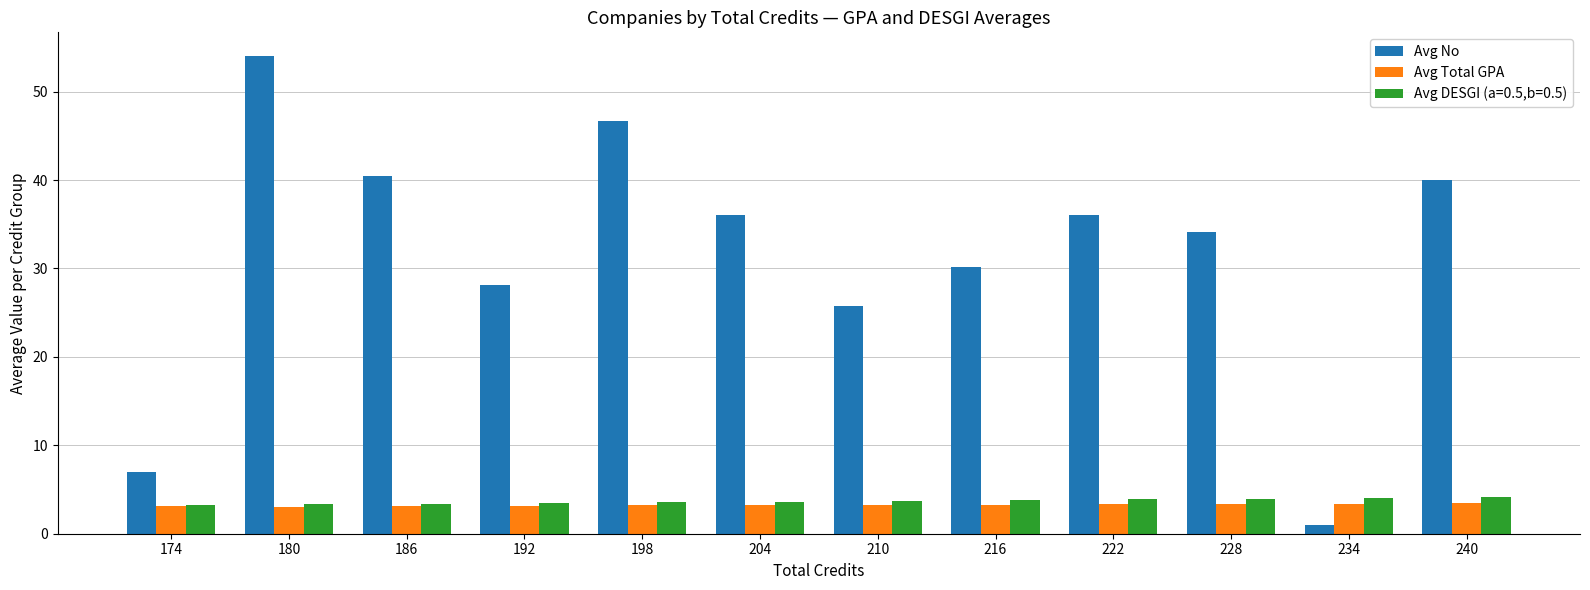

What is the sum of all Avg Total GPA values?

38.9